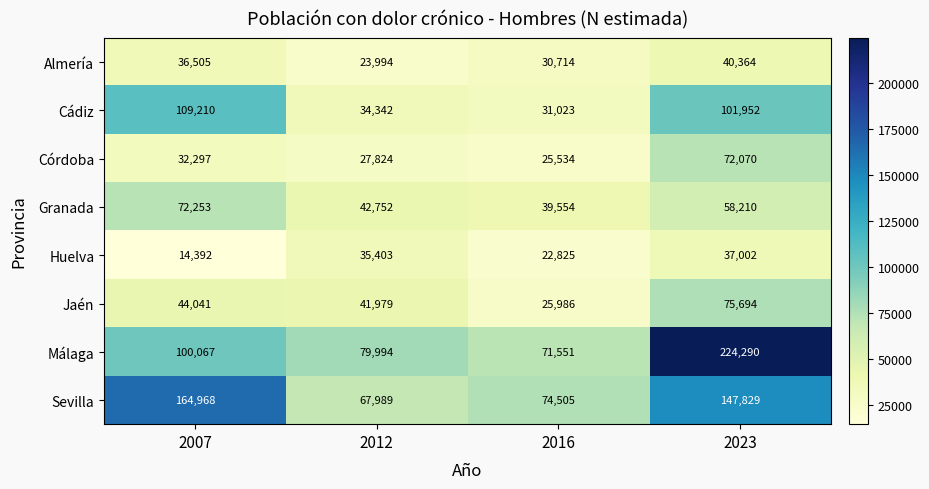

True or false: Sevilla has a value of 42499 at 2016.

False